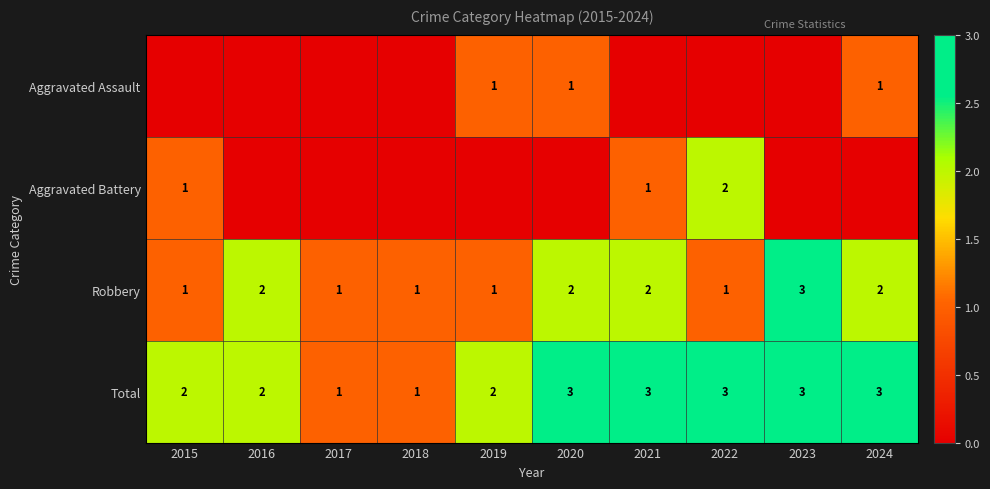

What is the highest value of the Robbery series?

3